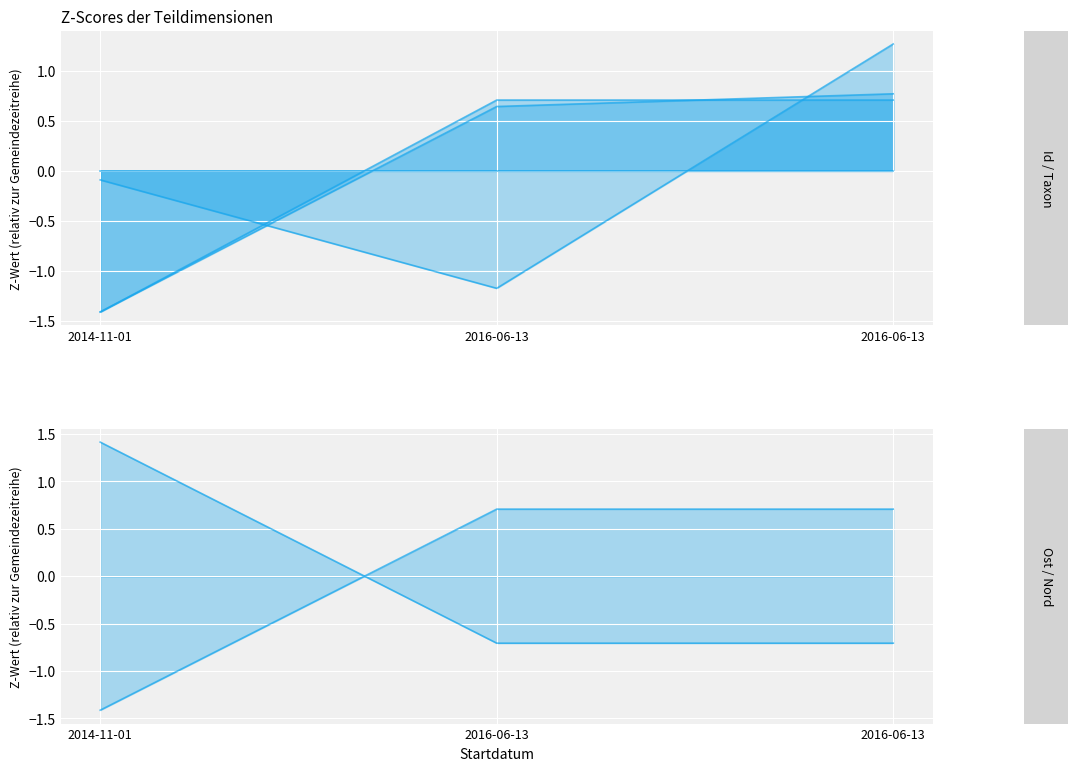

Which label corresponds to the smallest value in the chart?

2014-11-01